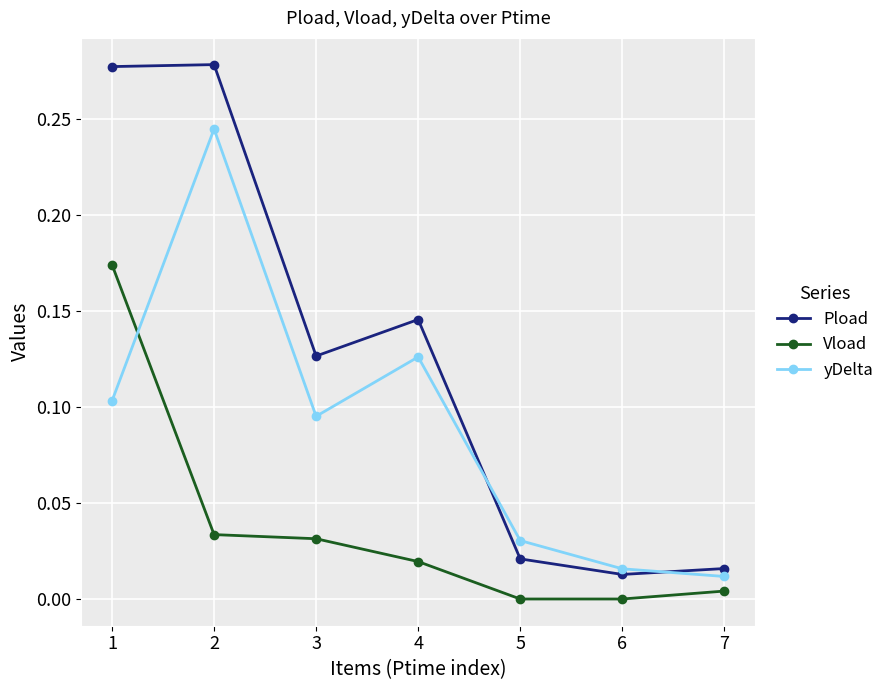

What are all the series names shown in the legend?

Pload, Vload, yDelta